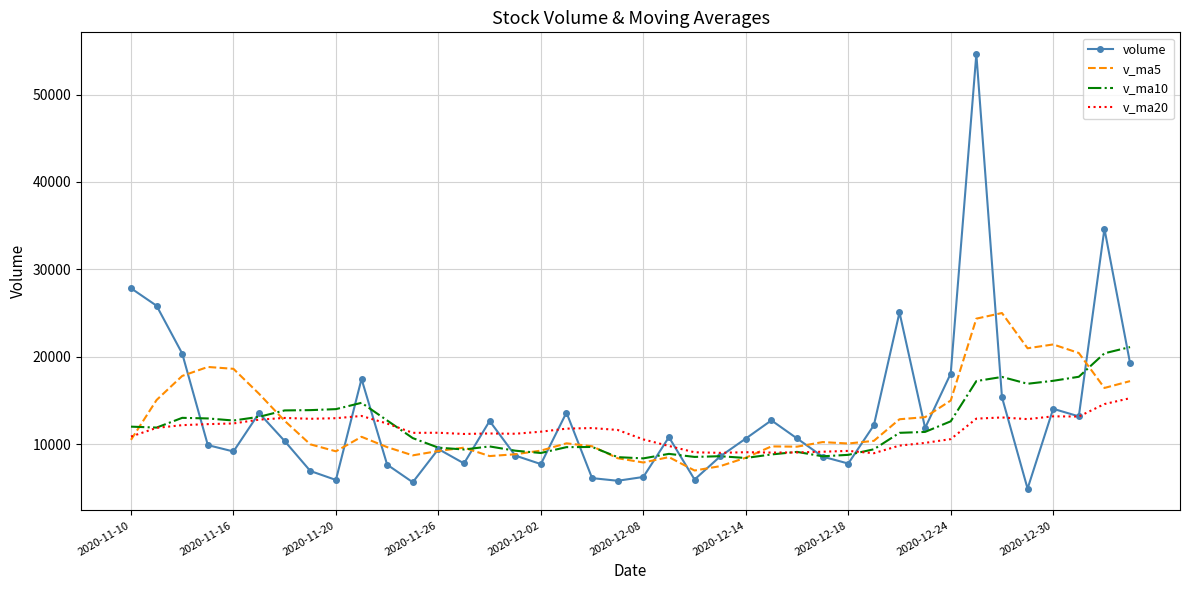

Which series has the widest spread of values?

volume